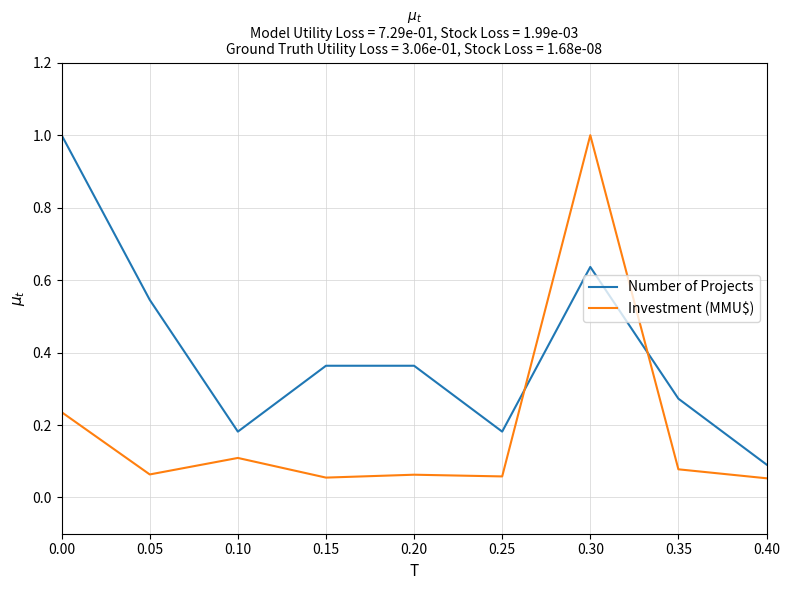

At 0.00, list the series in order from largest to smallest.

Number of Projects, Investment (MMU$)